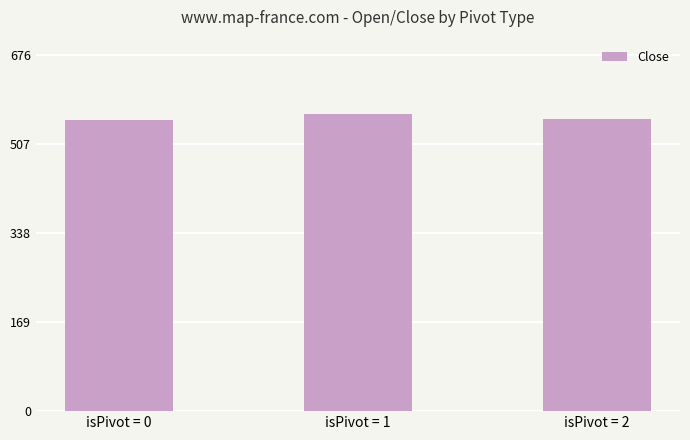

What is the ratio of the value at isPivot = 1 to the value at isPivot = 0?

1.0